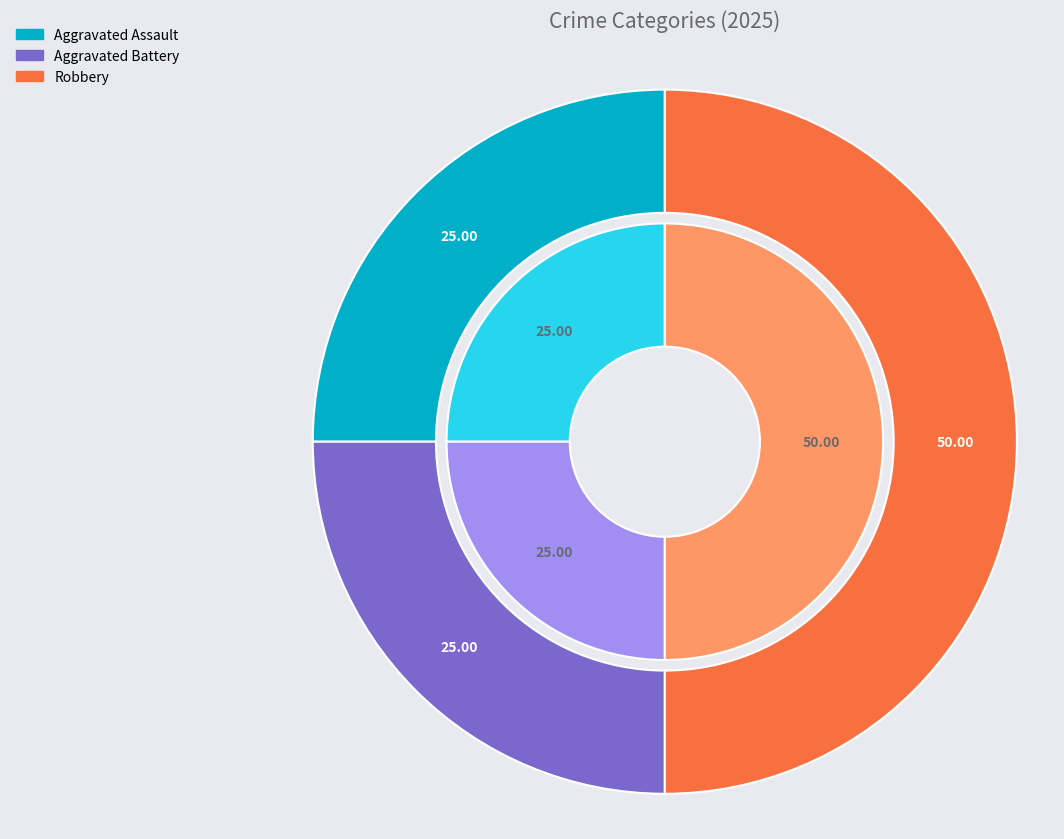

Is it true that Aggravated Assault is 25% of the pie?

True